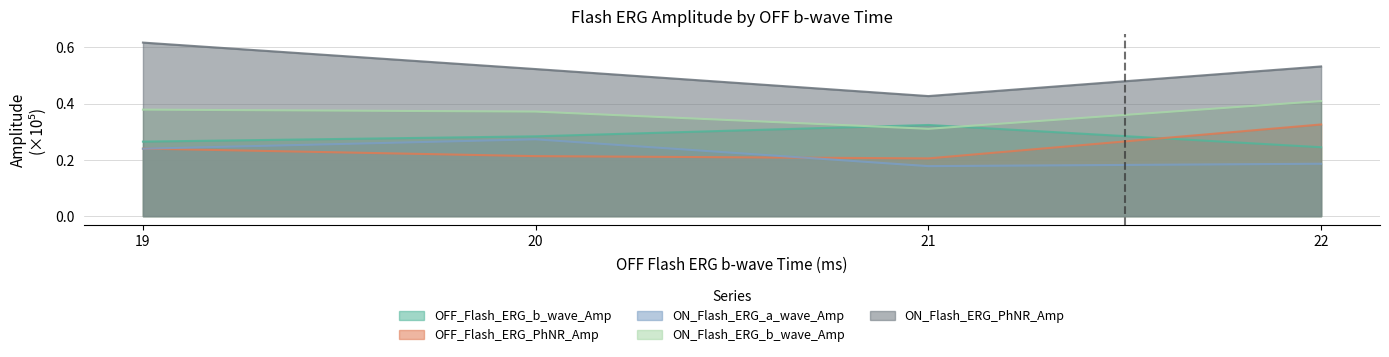

Which has a higher value, 22 or 21?

21